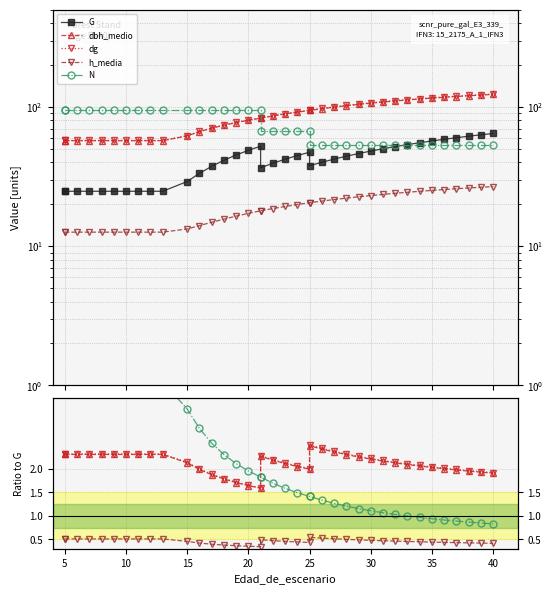

The value of N at 19 is 2.2. True or false?

False